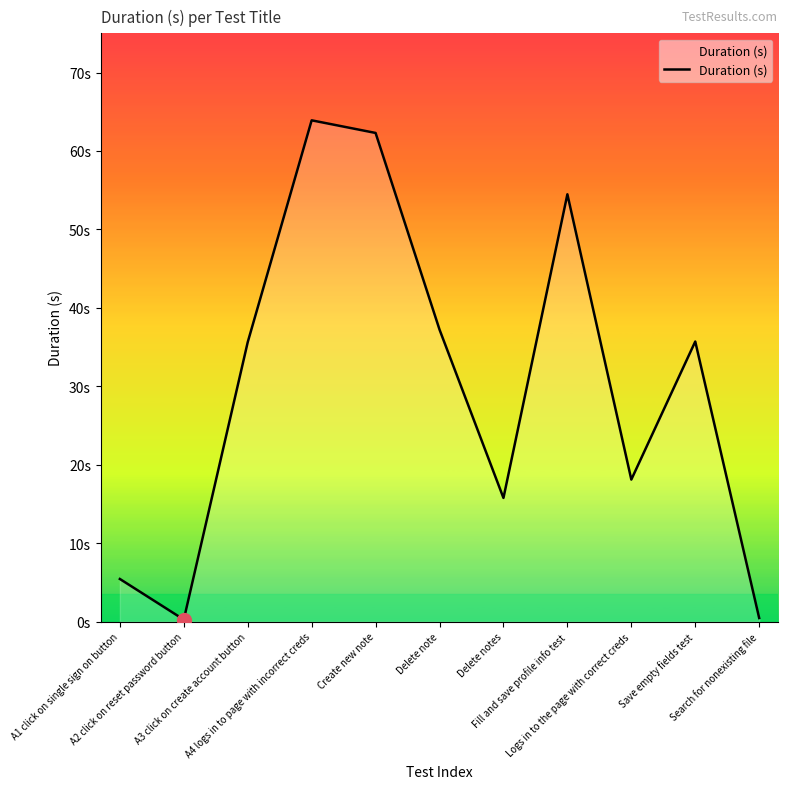

Between Create new note and A2 click on reset password button, which is larger?

Create new note